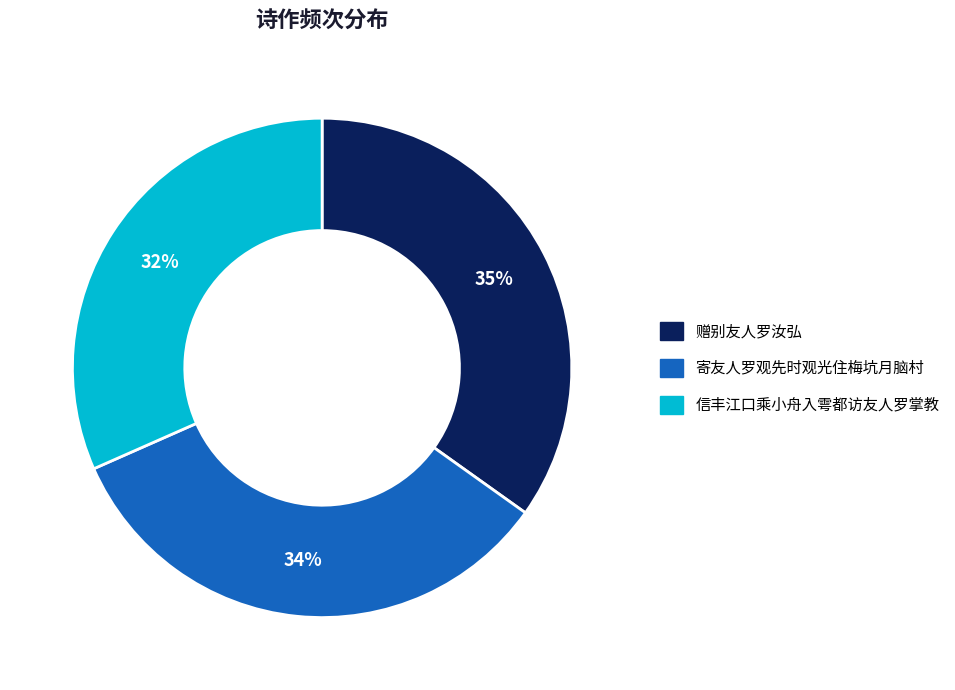

Is the sum of 赠别友人罗汝弘 and 信丰江口乘小舟入雩都访友人罗掌教 greater than half?

Yes